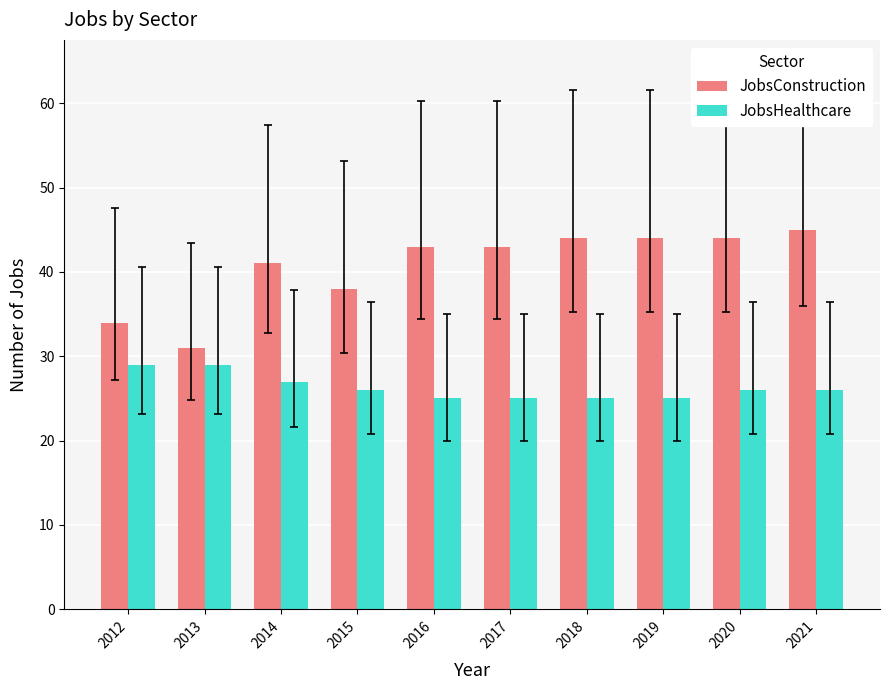

At which label is JobsConstruction closest to 38?

2015